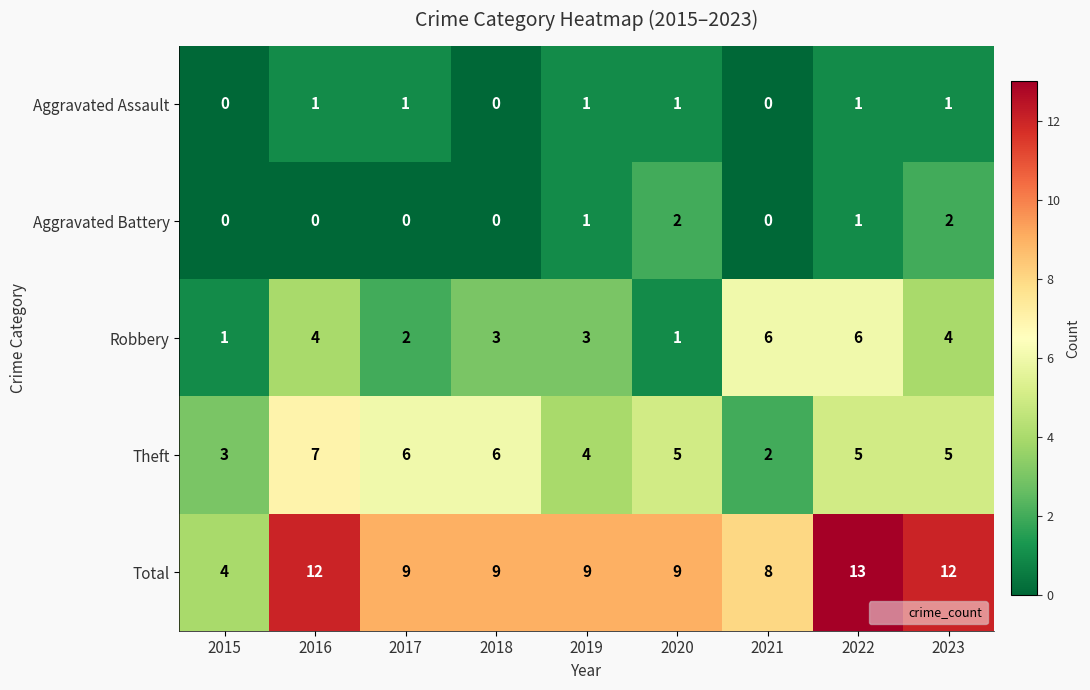

At how many categories does at least one series exceed 5?

8